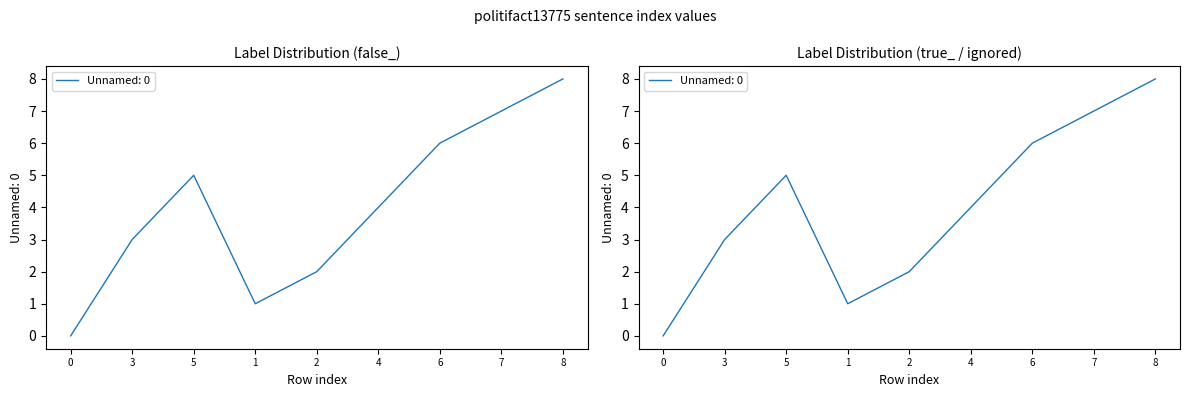

At which label does the data first exceed 4?

5